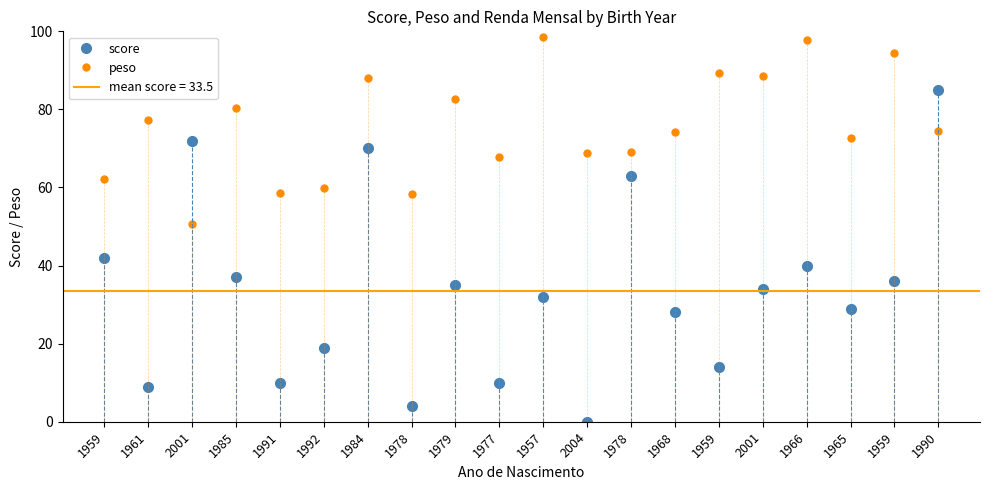

How many data points does each series have?

20